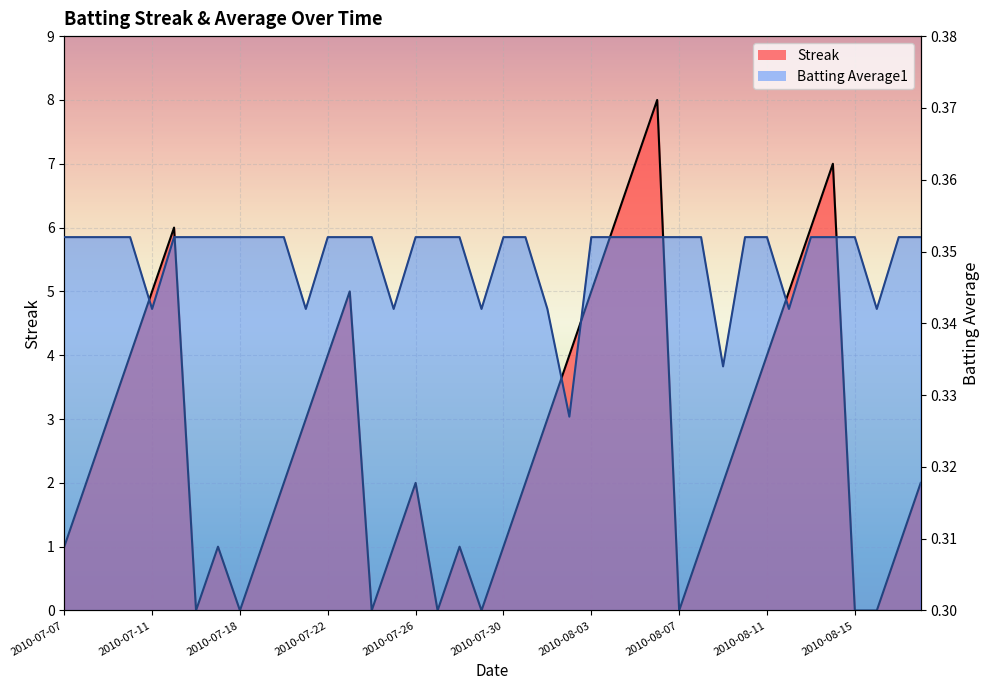

True or false: Streak and Batting Average1 intersect in this chart.

True